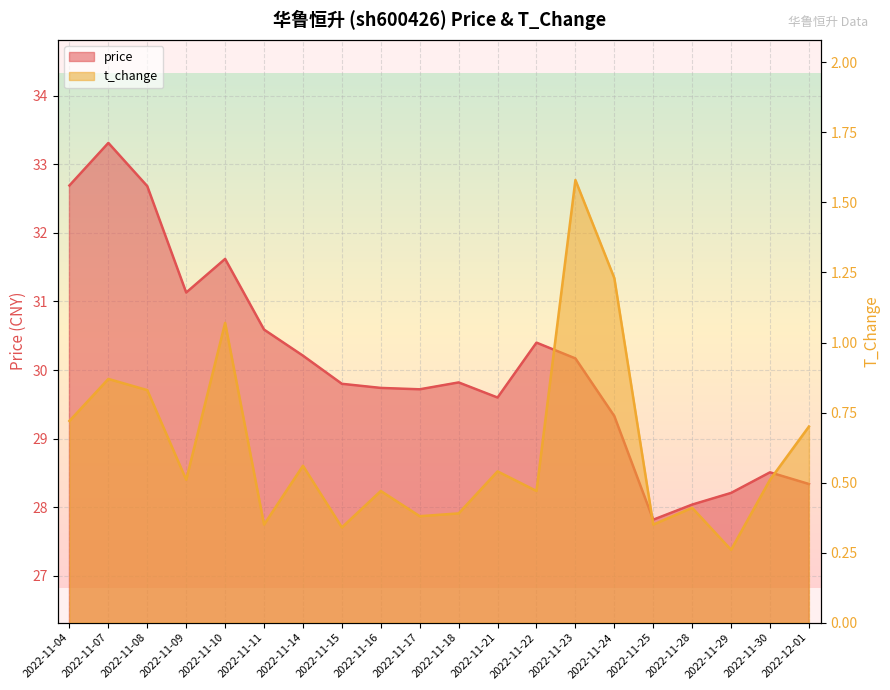

What are all the series names shown in the legend?

price, t_change